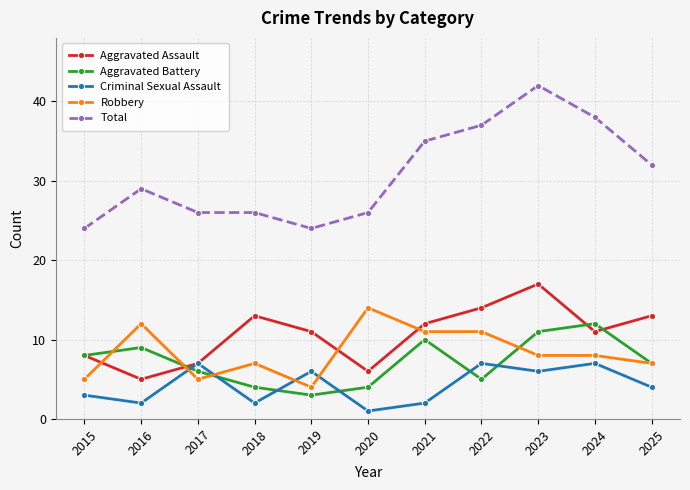

The value of Aggravated Assault at 2021 is 18. True or false?

False